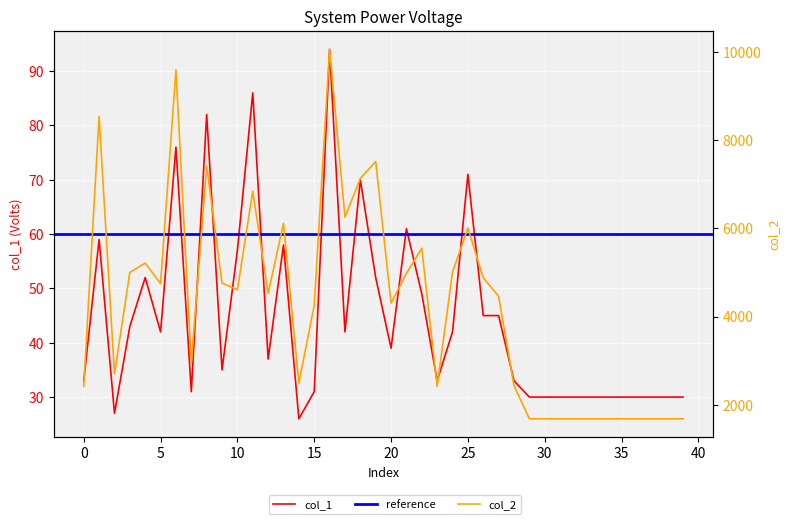

Is it true that col_2 equals 2698 at 2?

True